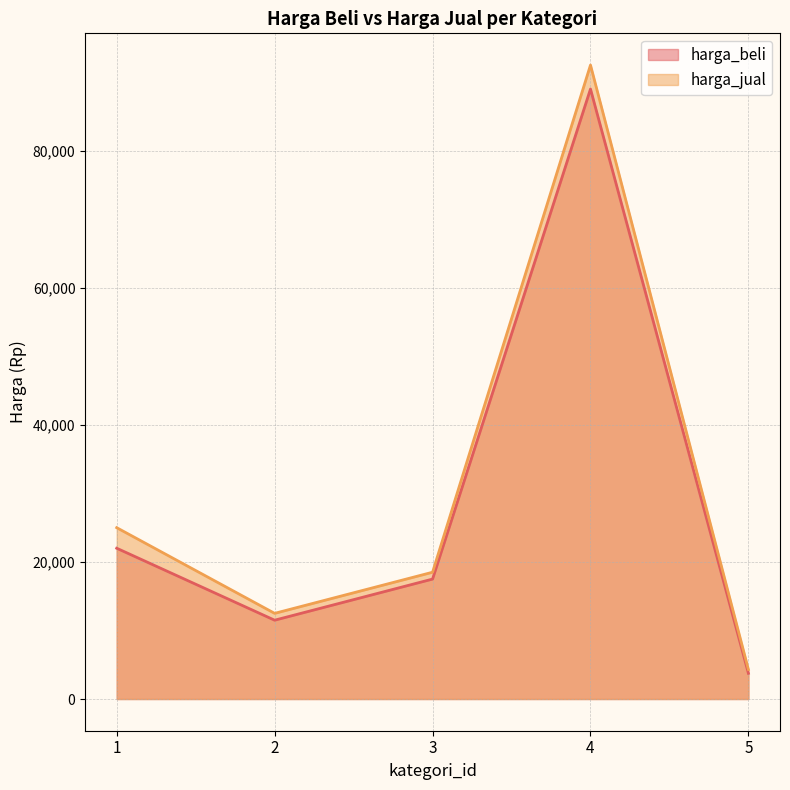

Which series has the widest spread of values?

harga_jual